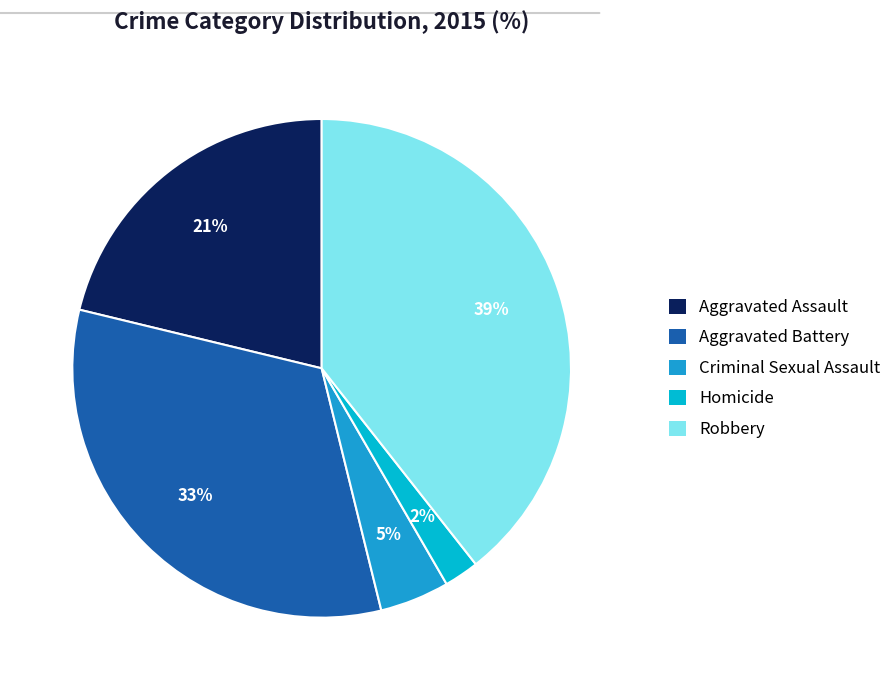

True or false: Aggravated Assault accounts for 12% of the total.

False